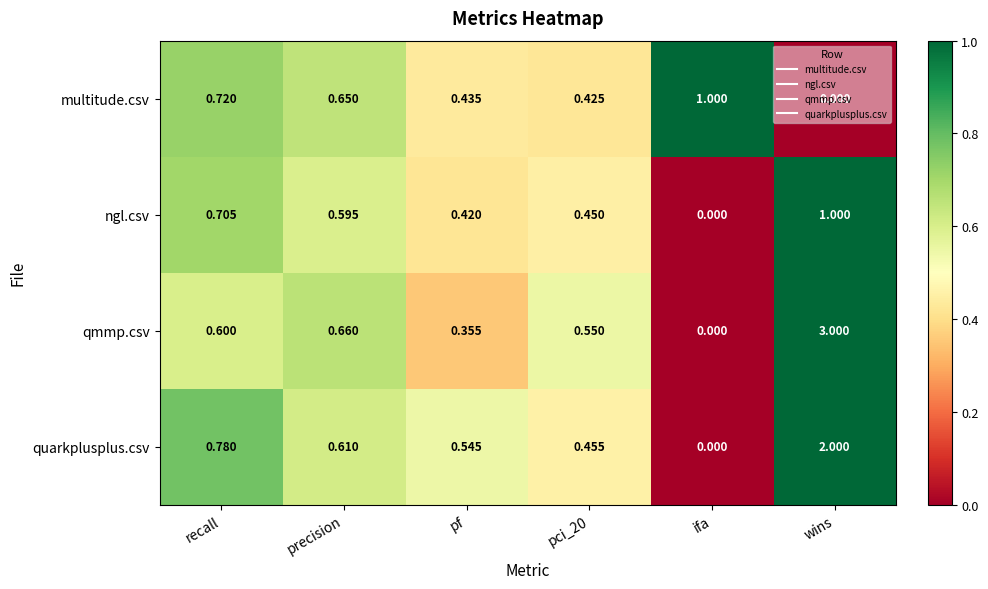

Which label corresponds to the largest value in the chart?

wins